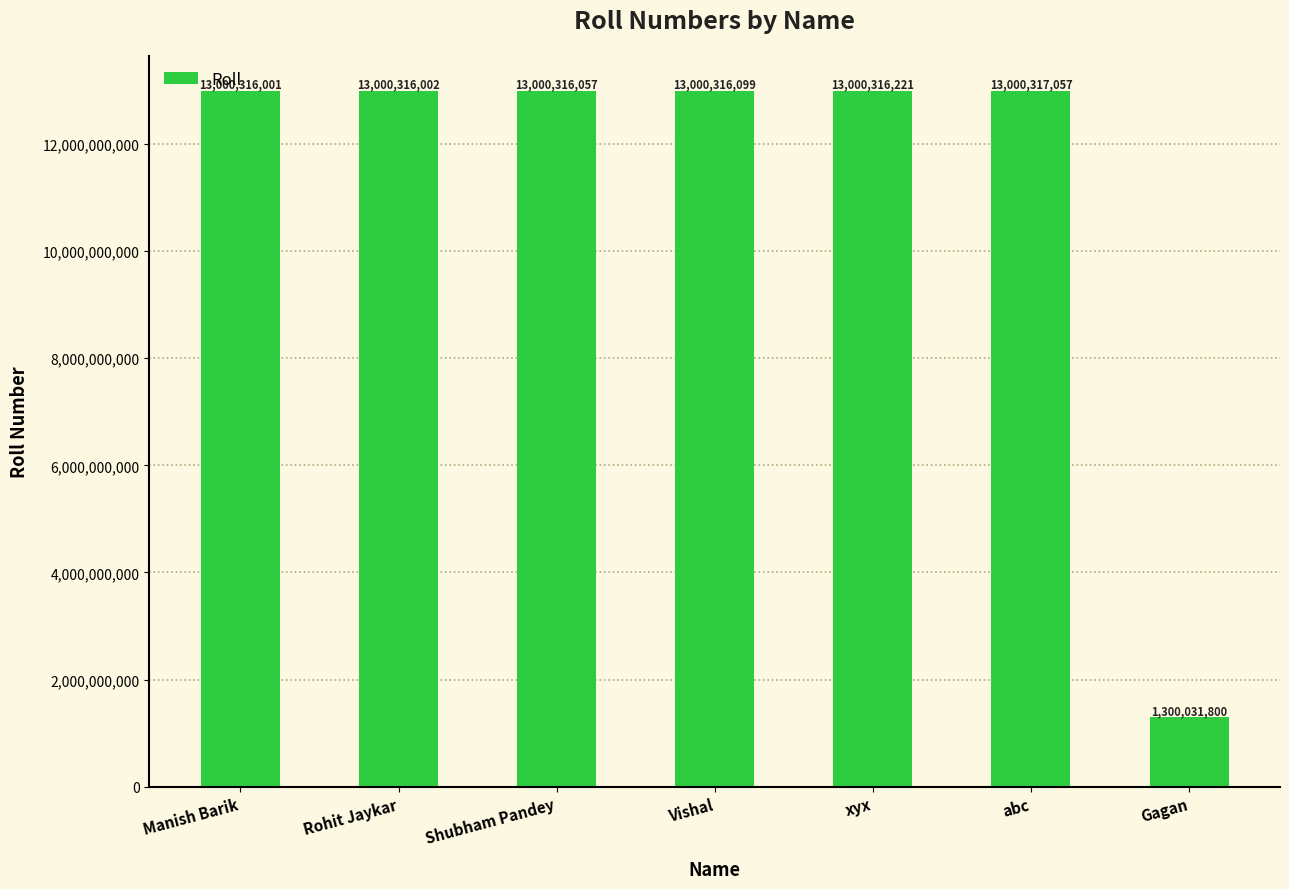

The value at Gagan is 1300031800. True or false?

True